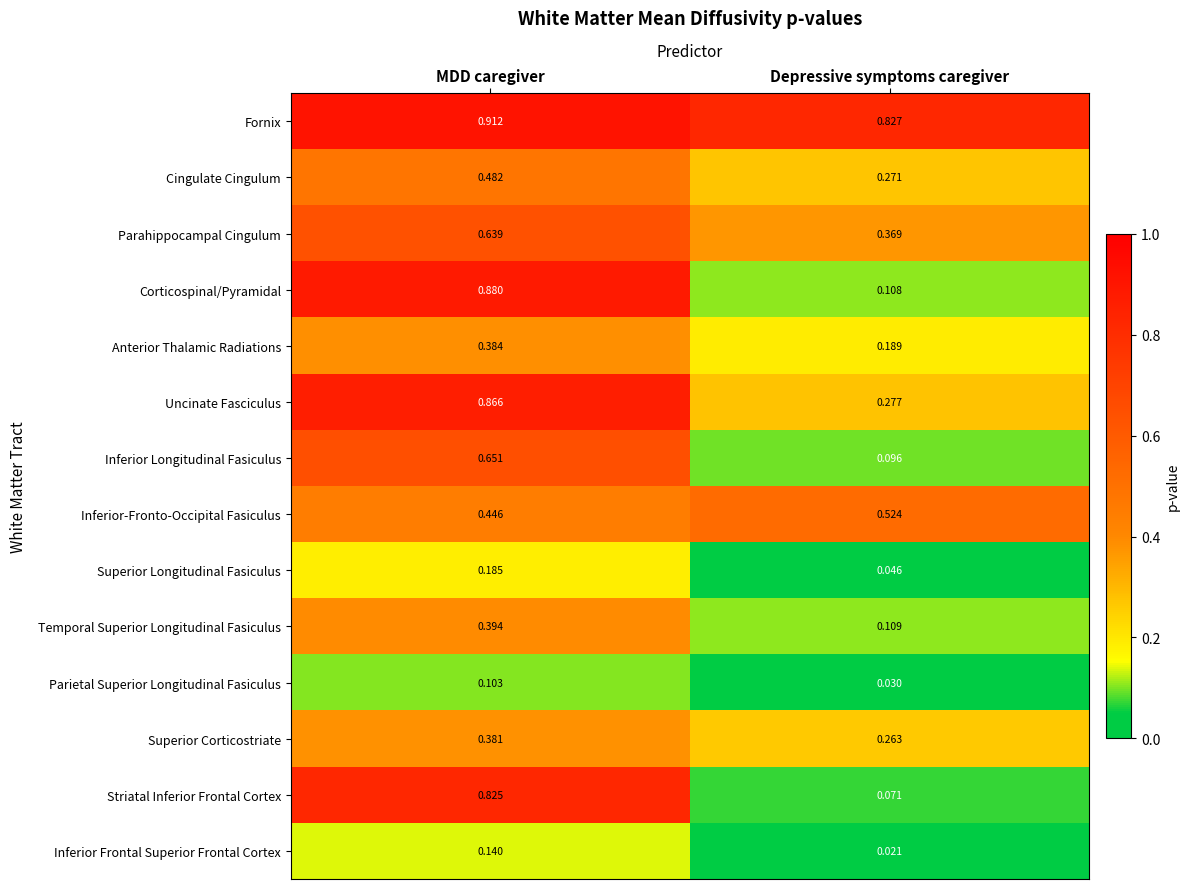

List the series in order of their peak value, lowest first.

Parietal Superior Longitudinal Fasiculus, Inferior Frontal Superior Frontal Cortex, Superior Longitudinal Fasiculus, Superior Corticostriate, Anterior Thalamic Radiations, Temporal Superior Longitudinal Fasiculus, Cingulate Cingulum, Inferior-Fronto-Occipital Fasiculus, Parahippocampal Cingulum, Inferior Longitudinal Fasiculus, Striatal Inferior Frontal Cortex, Uncinate Fasciculus, Corticospinal/Pyramidal, Fornix